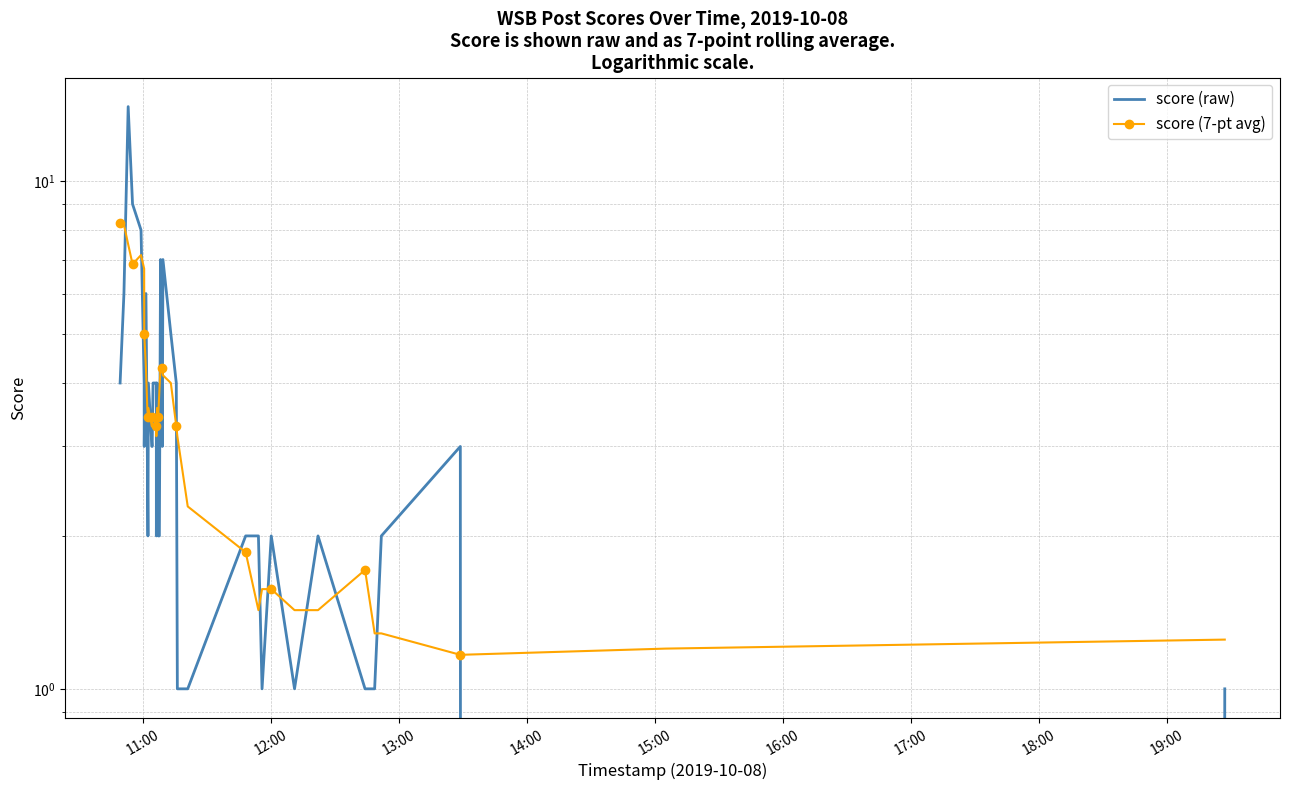

Which series has the widest spread of values?

score (raw)